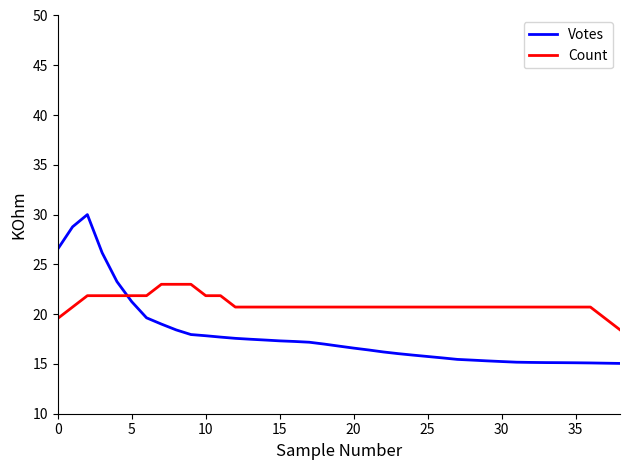

What is the lowest value of the Votes series?

15.1